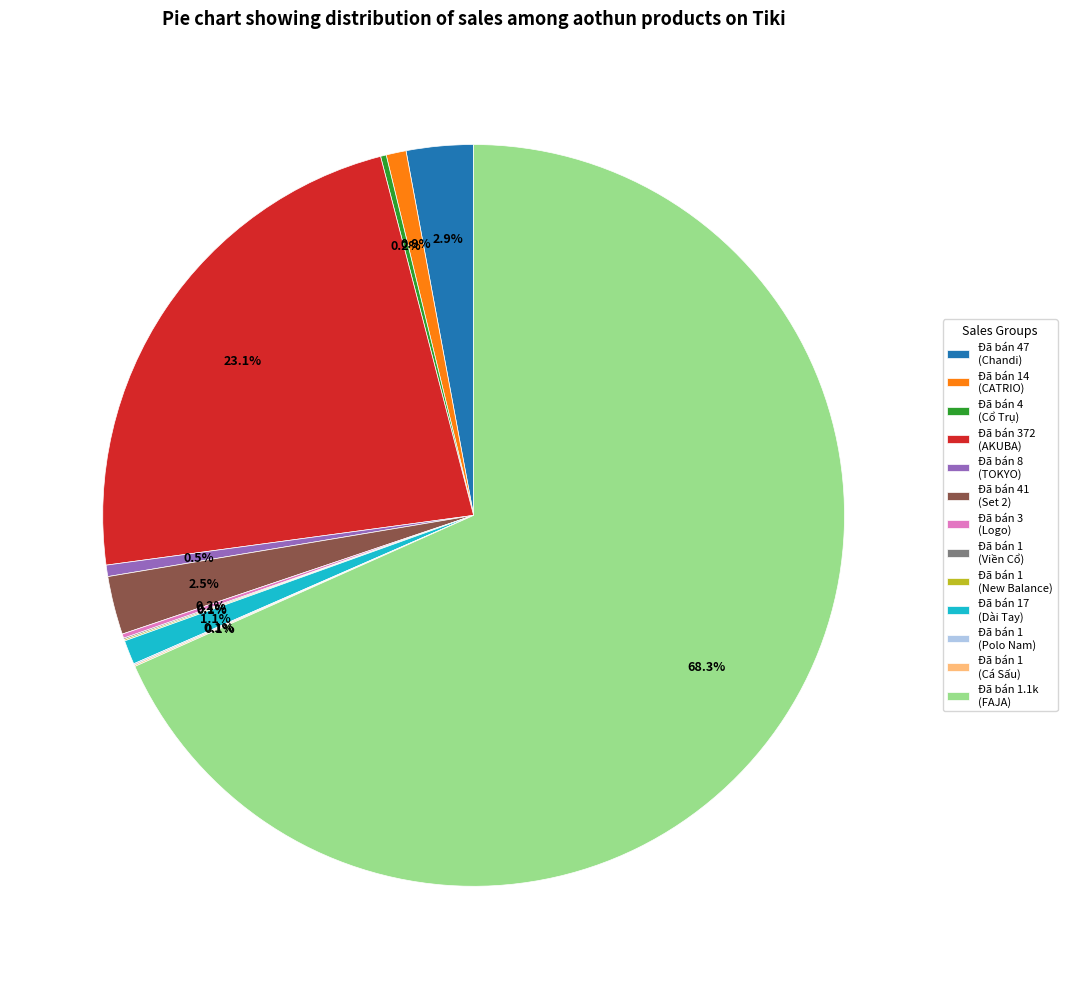

How much of the chart is everything except Đã bán 8 (TOKYO)?

99.5%